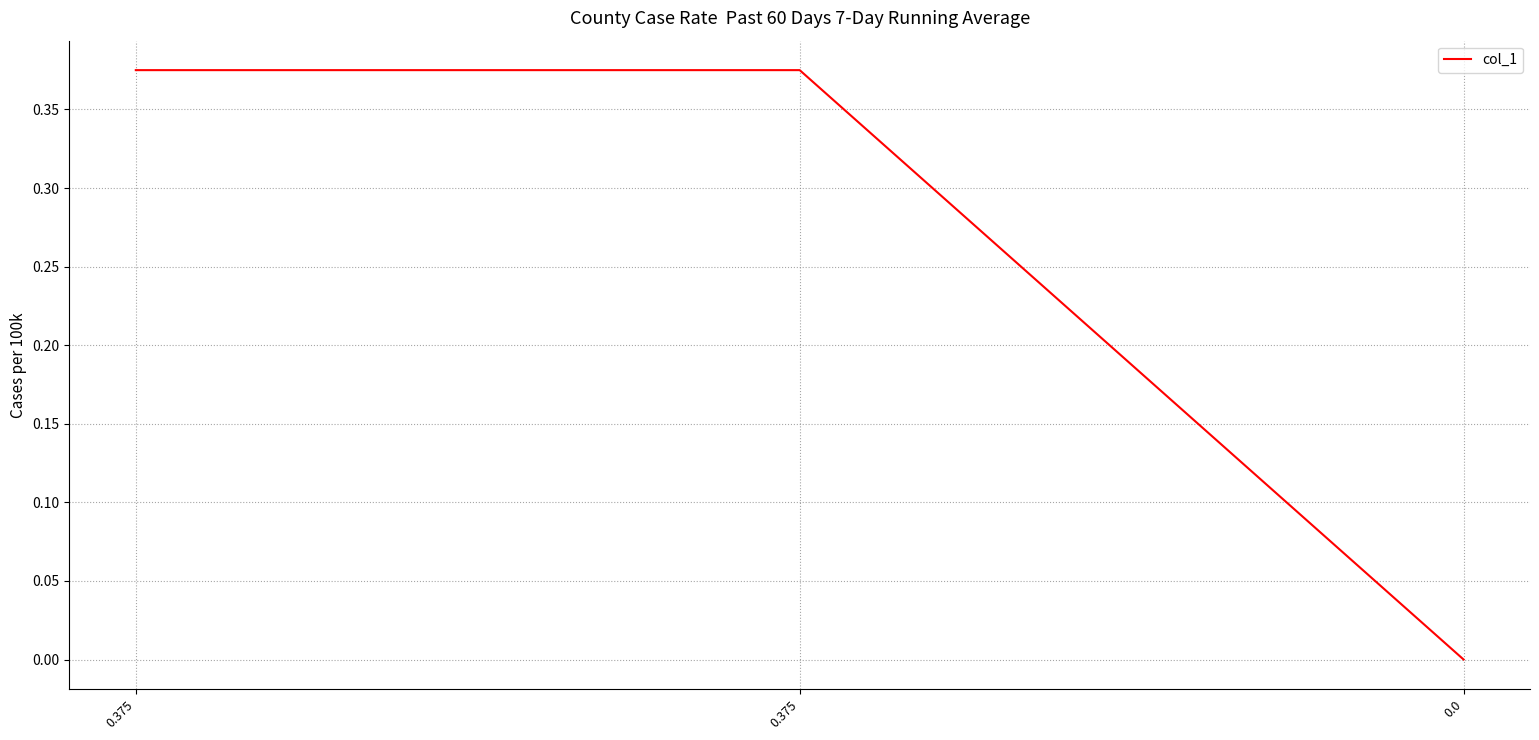

Reading right to left, list all the values displayed in this chart.

0.0=0.0	0.375=0.4	0.375=0.4